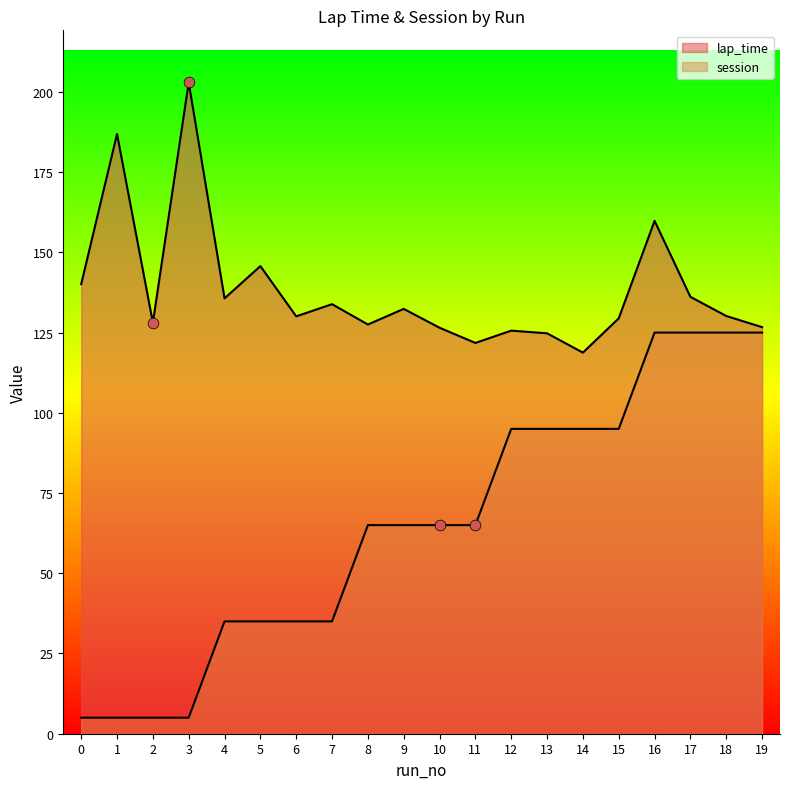

At which category is the sum across all series the highest?

16